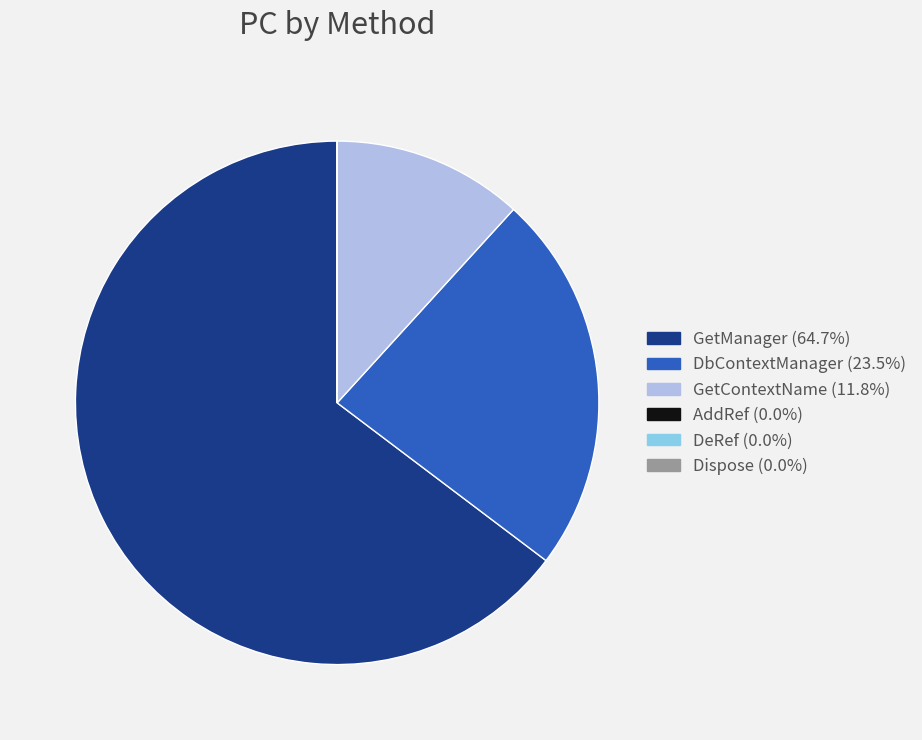

Does any single category account for the majority?

Yes